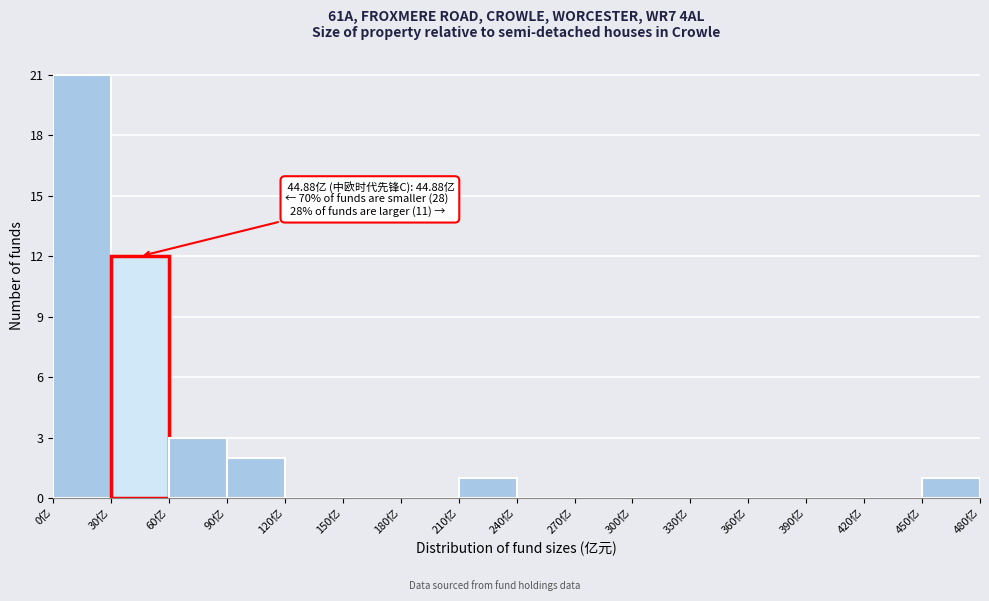

Over which range of the x-axis is the bar tallest?

0 to 30